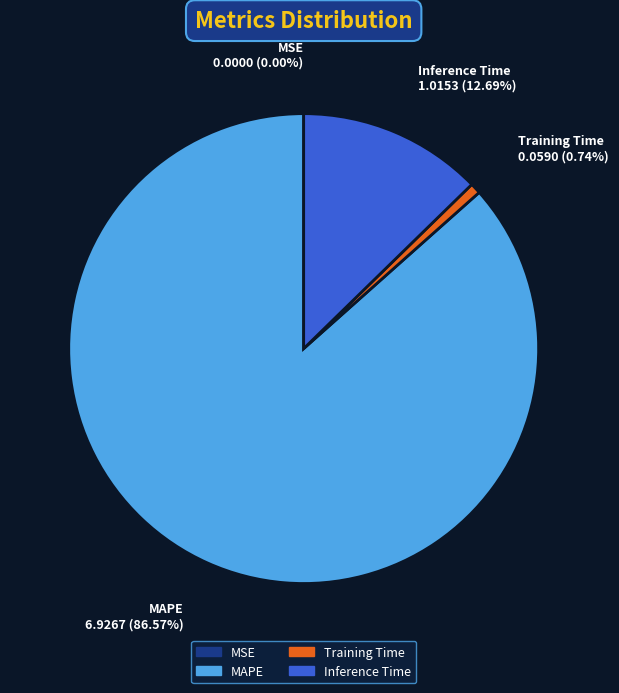

What is the largest slice in the pie chart?

MAPE